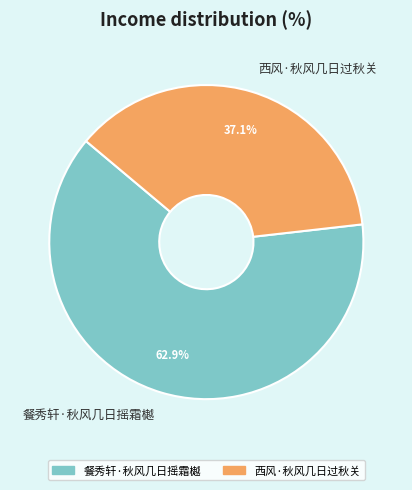

Does any single category account for the majority?

Yes